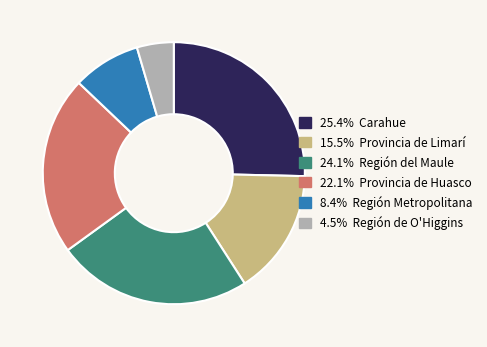

Does any single category account for the majority?

No